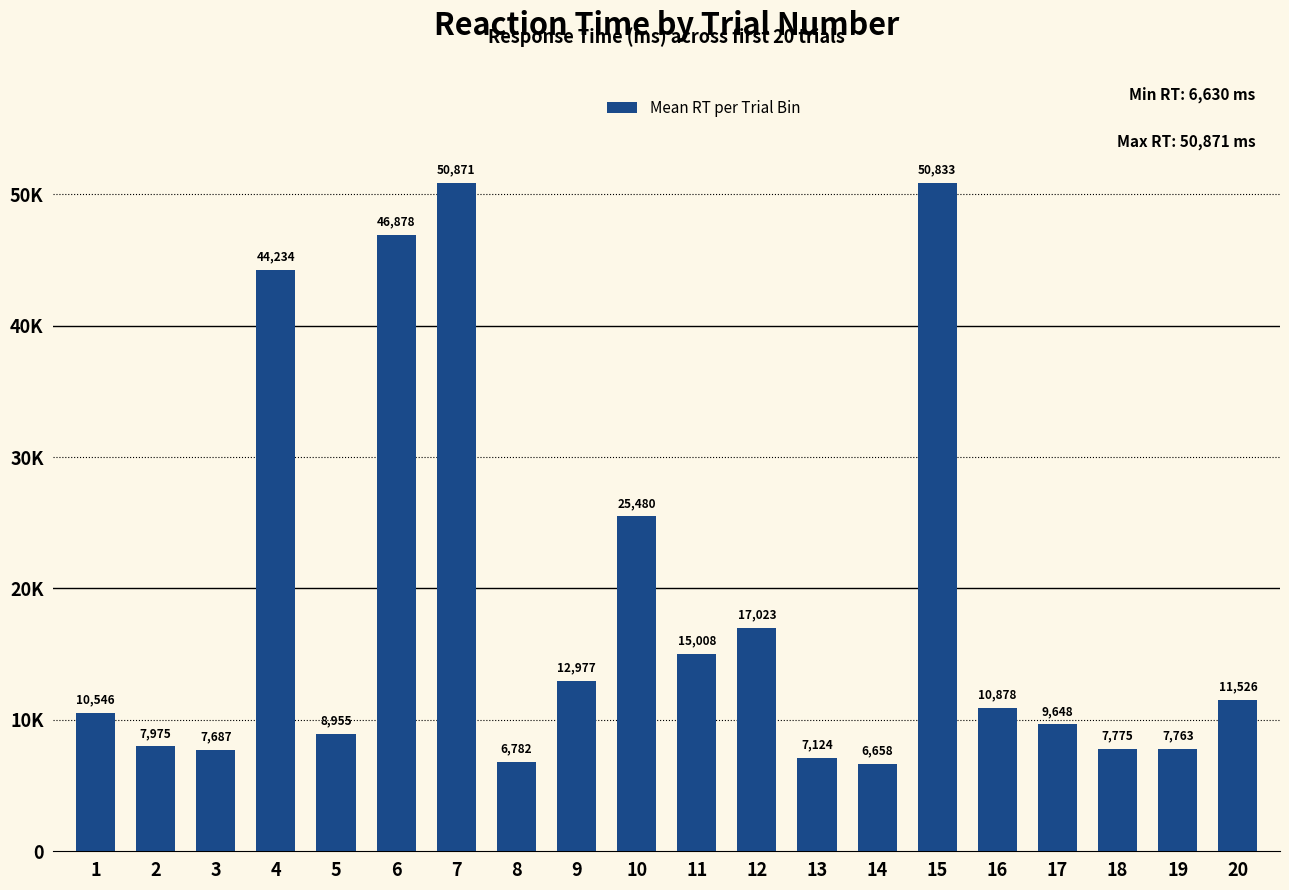

What is the difference between the second highest and second lowest values?

44051